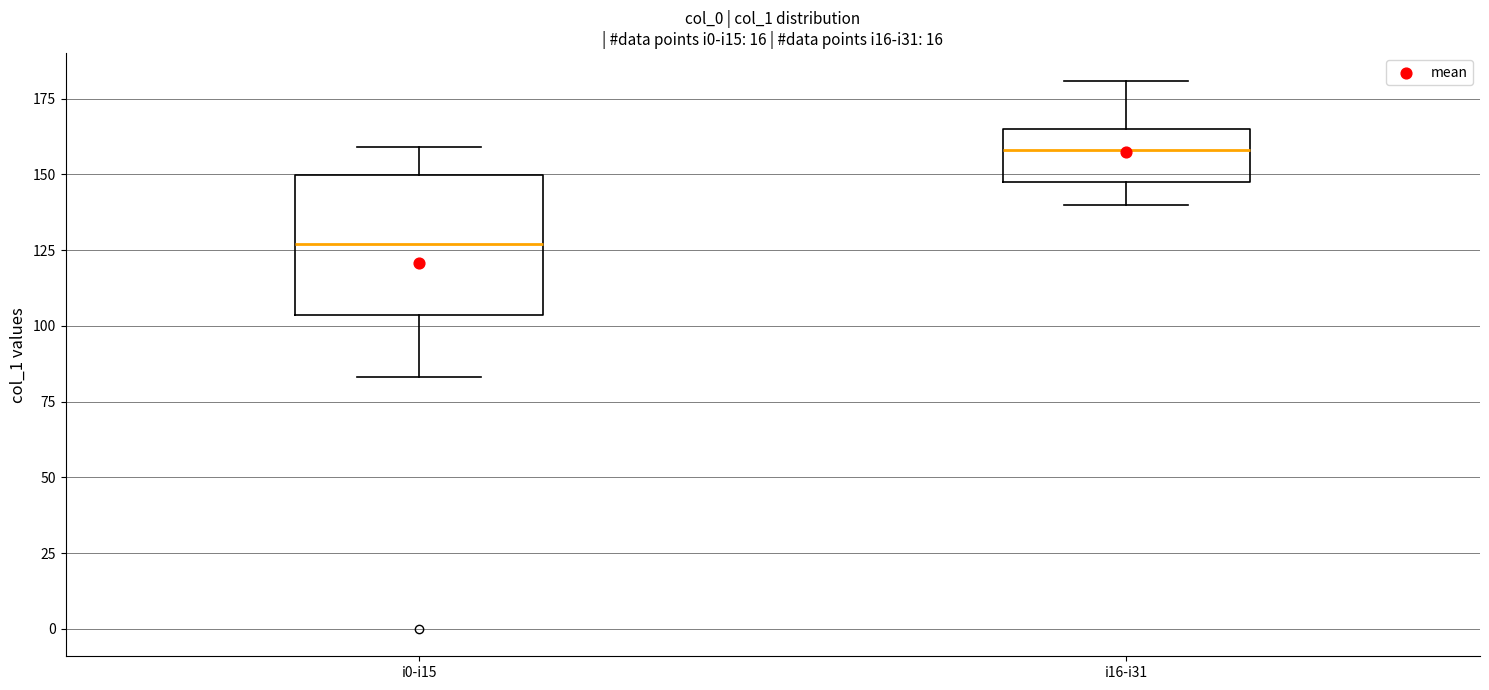

Reading left to right, read every box against the y-axis: the position of its median line, the range the box covers, and the ends of its whiskers. The values are not printed on the chart, so give them approximately, as read against the axis.

i0-i15: median 125, box 105 to 150, whiskers 85 to 160
i16-i31: median 160, box 150 to 165, whiskers 140 to 180